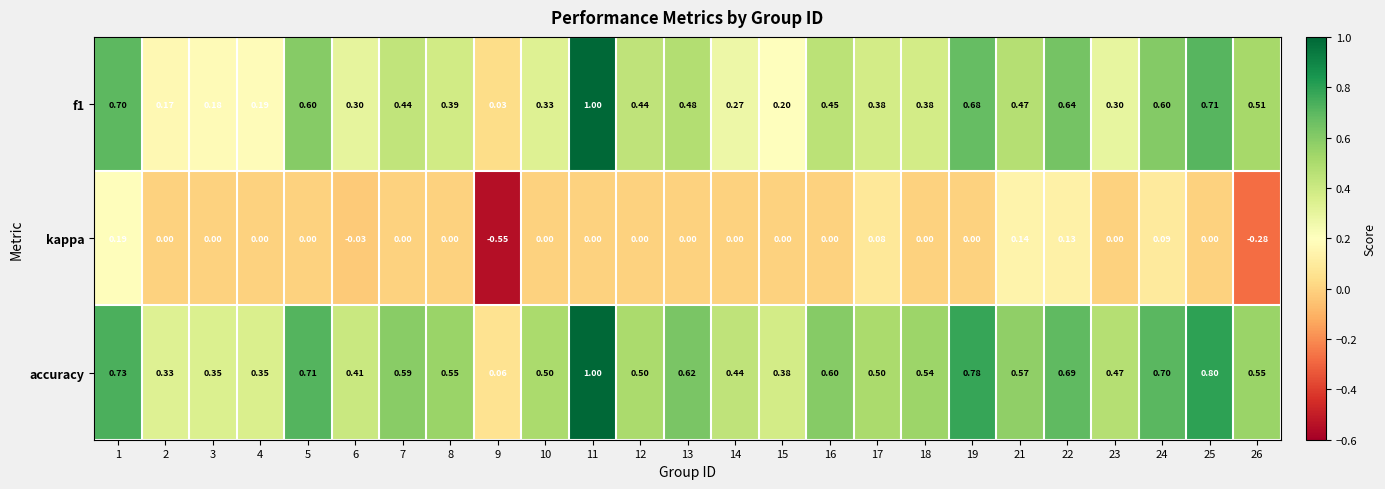

Rank the series by their average value, from highest to lowest.

accuracy, f1, kappa